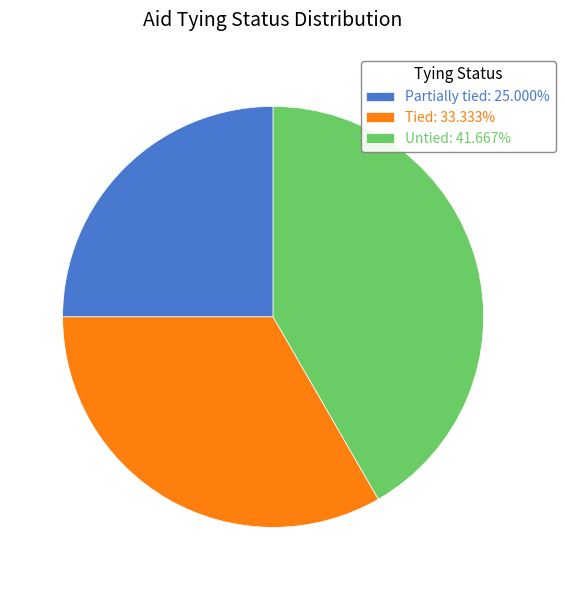

Is the sum of Untied: 41.667% and Tied: 33.333% greater than half?

Yes